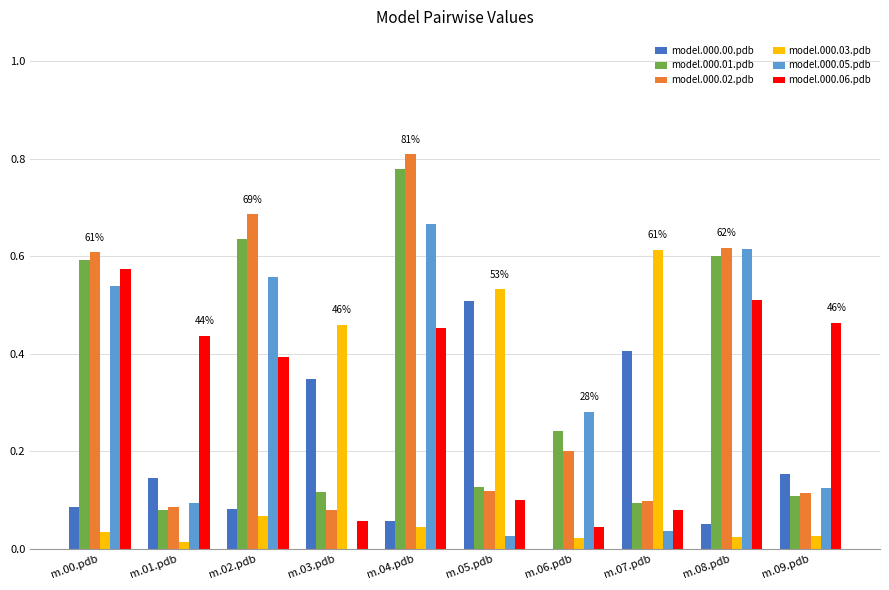

What is the sum of the model.000.06.pdb values at m.01.pdb and m.04.pdb?

0.9